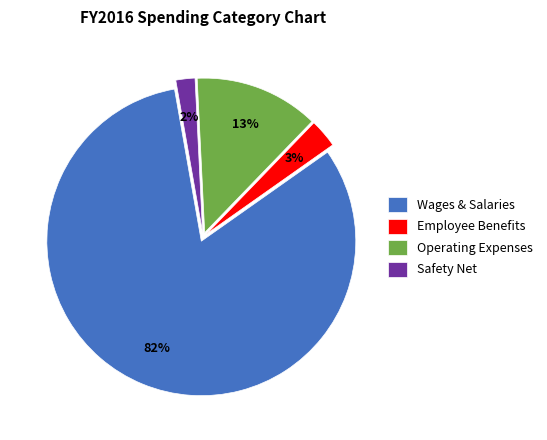

How many segments does this pie chart have?

4